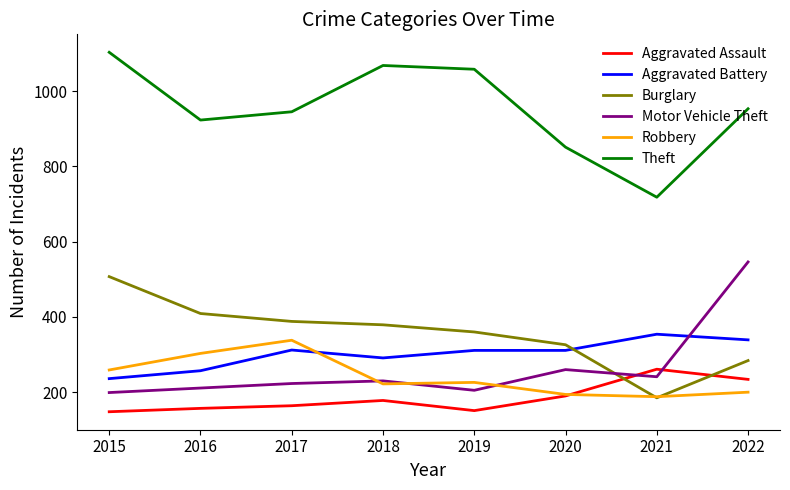

Which series has the largest total across all categories?

Theft